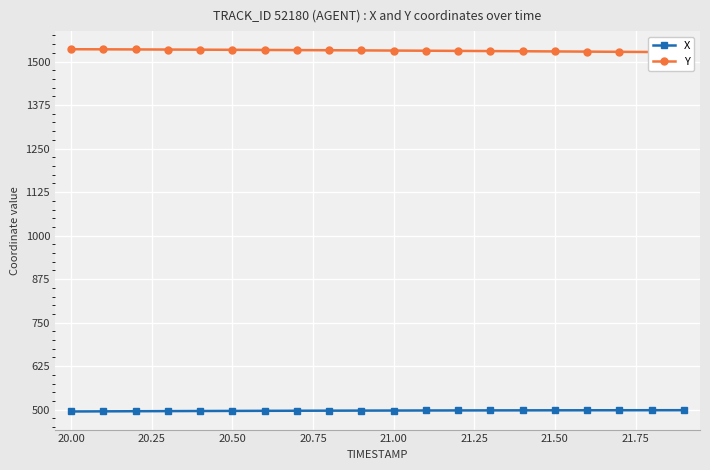

What is the lowest value of the X series?

495.0